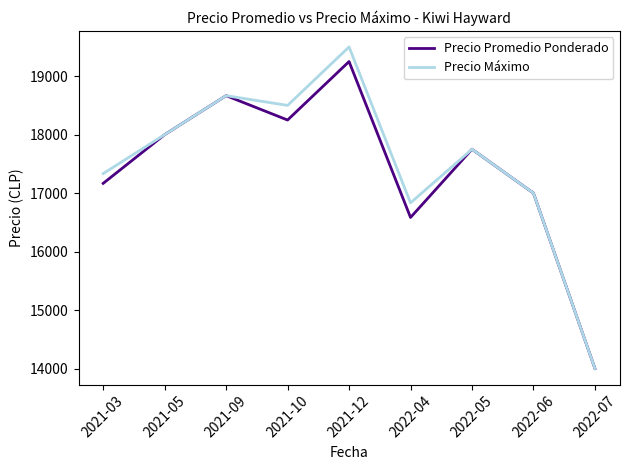

What is the total value across all series at 2021-10?

36750.0